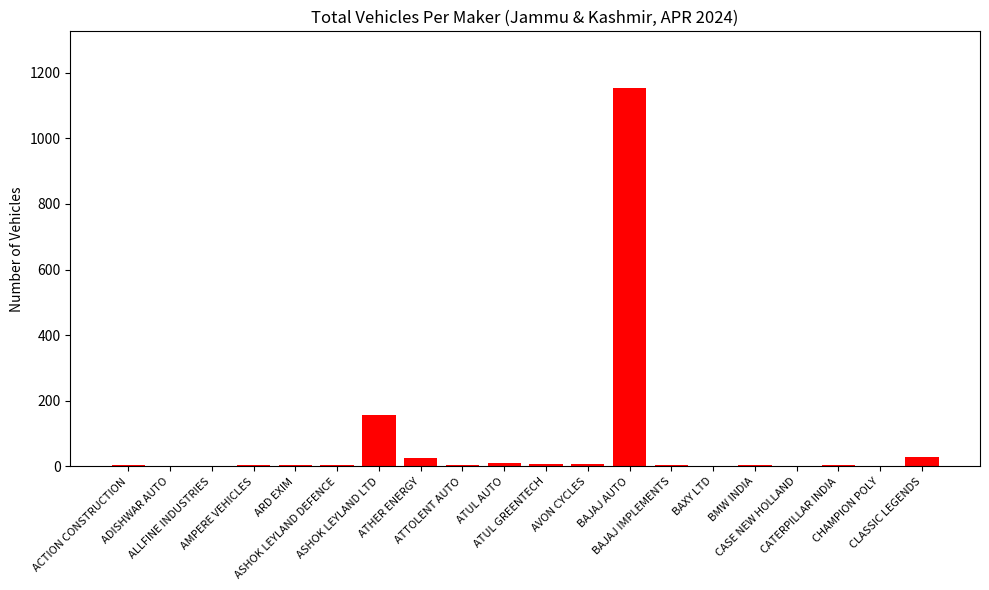

What is the sum of all values?

1423